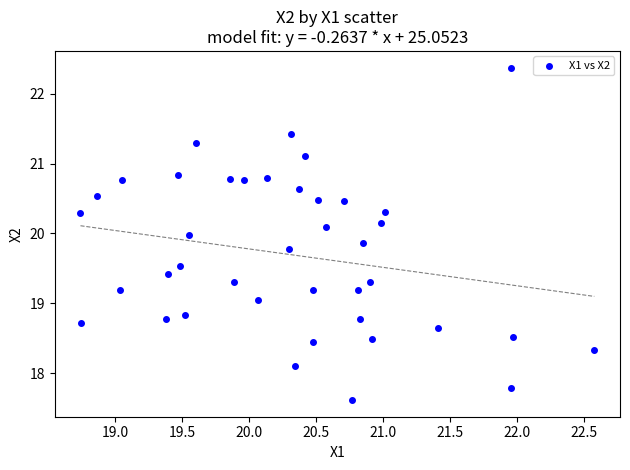

What is the range of Y values (max minus min)?

4.8